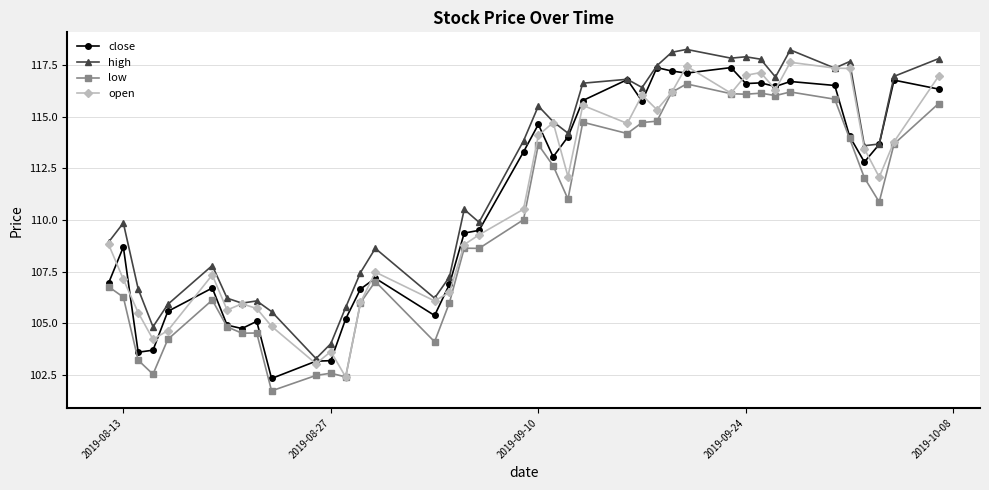

True or false: low and high cross at least once.

False